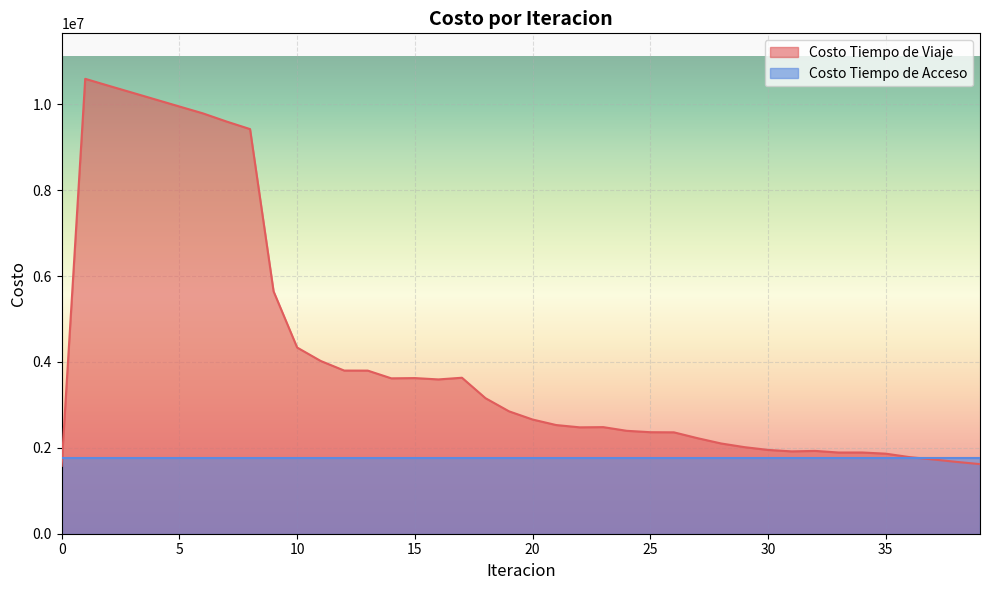

How many lines are shown in the chart?

2